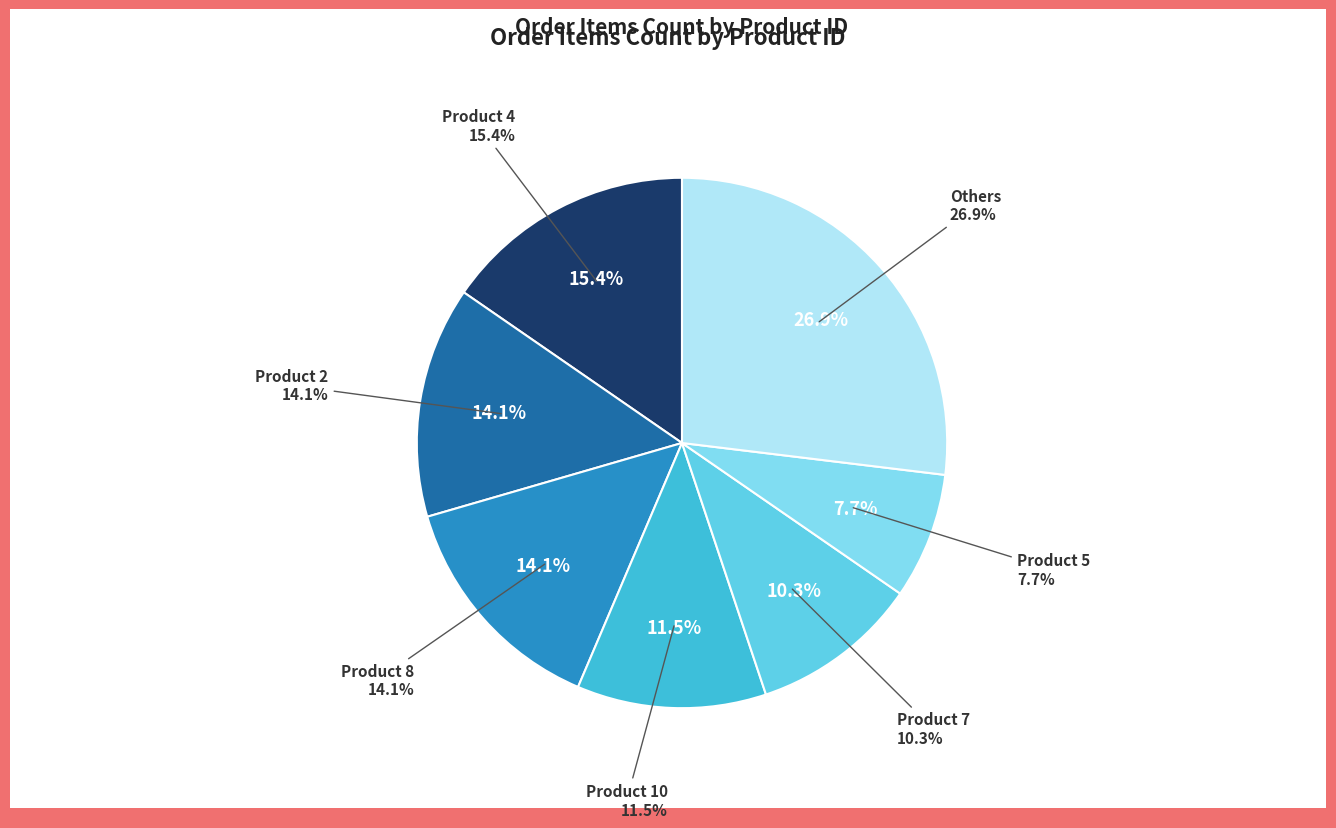

What is the total percentage of Product 2 and Product 6?

20.5%